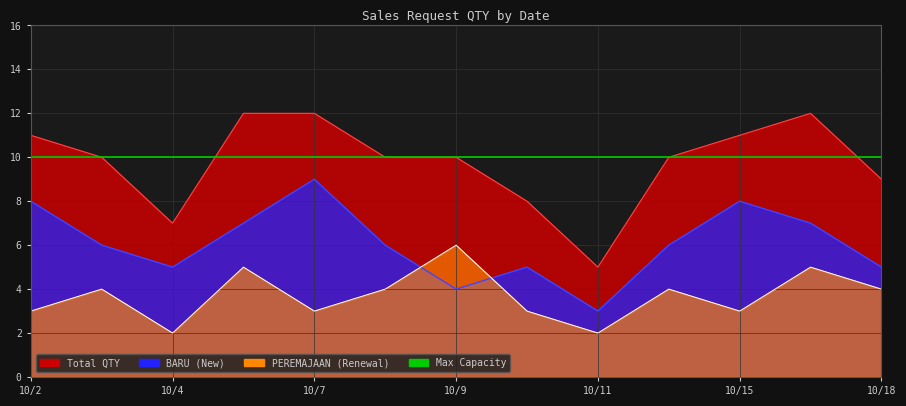

True or false: BARU and PEREMAJAAN cross at least once.

True